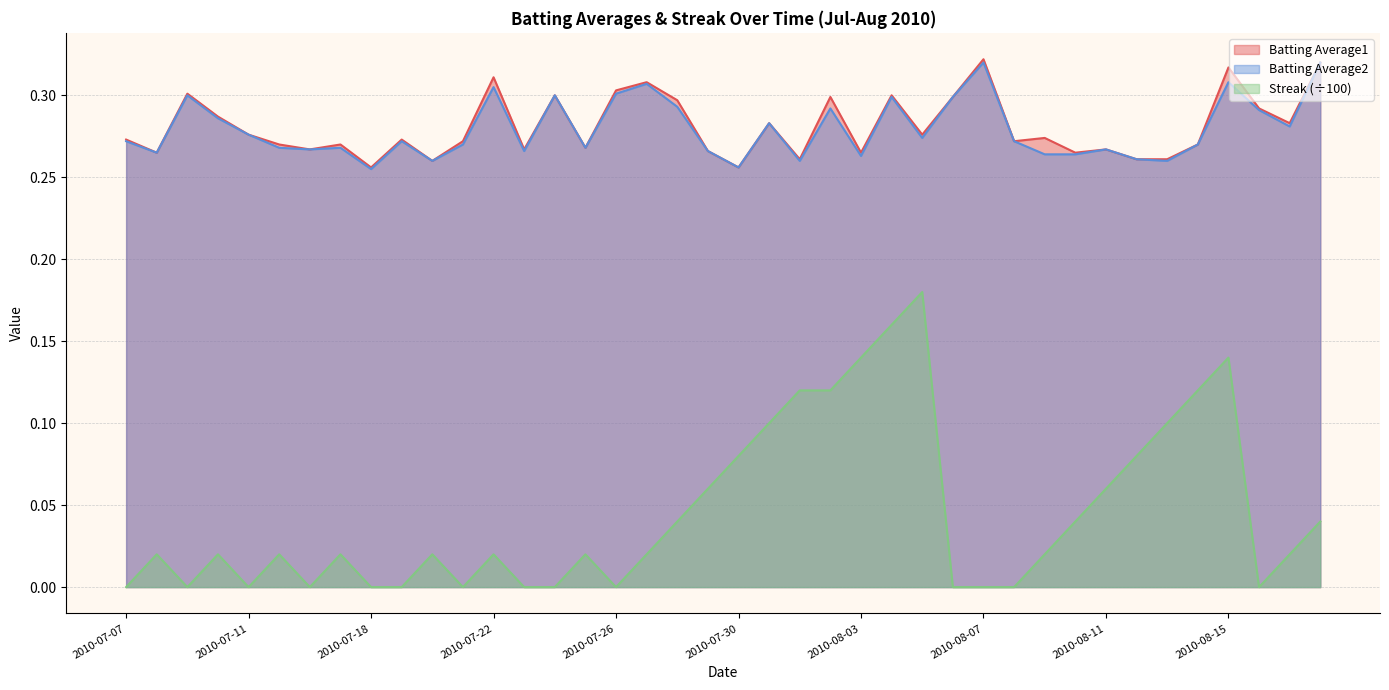

Reading right to left, extract all data points from this chart.

Batting Average1: 2010-08-18=0.3	2010-08-17=0.3	2010-08-16=0.3	2010-08-15=0.3	2010-08-14=0.3	2010-08-13=0.3	2010-08-12=0.3	2010-08-11=0.3	2010-08-10=0.3	2010-08-09=0.3	2010-08-08=0.3	2010-08-07=0.3	2010-08-06=0.3	2010-08-05=0.3	2010-08-04=0.3	2010-08-03=0.3	2010-08-02=0.3	2010-08-01=0.3	2010-07-31=0.3	2010-07-30=0.3	2010-07-29=0.3	2010-07-28=0.3	2010-07-27=0.3	2010-07-26=0.3	2010-07-25=0.3	2010-07-24=0.3	2010-07-23=0.3	2010-07-22=0.3	2010-07-21=0.3	2010-07-20=0.3	2010-07-19=0.3	2010-07-18=0.3	2010-07-17=0.3	2010-07-16=0.3	2010-07-15=0.3	2010-07-11=0.3	2010-07-10=0.3	2010-07-09=0.3	2010-07-08=0.3	2010-07-07=0.3
Batting Average2: 2010-08-18=0.3	2010-08-17=0.3	2010-08-16=0.3	2010-08-15=0.3	2010-08-14=0.3	2010-08-13=0.3	2010-08-12=0.3	2010-08-11=0.3	2010-08-10=0.3	2010-08-09=0.3	2010-08-08=0.3	2010-08-07=0.3	2010-08-06=0.3	2010-08-05=0.3	2010-08-04=0.3	2010-08-03=0.3	2010-08-02=0.3	2010-08-01=0.3	2010-07-31=0.3	2010-07-30=0.3	2010-07-29=0.3	2010-07-28=0.3	2010-07-27=0.3	2010-07-26=0.3	2010-07-25=0.3	2010-07-24=0.3	2010-07-23=0.3	2010-07-22=0.3	2010-07-21=0.3	2010-07-20=0.3	2010-07-19=0.3	2010-07-18=0.3	2010-07-17=0.3	2010-07-16=0.3	2010-07-15=0.3	2010-07-11=0.3	2010-07-10=0.3	2010-07-09=0.3	2010-07-08=0.3	2010-07-07=0.3
Streak: 2010-08-18=0.0	2010-08-17=0.0	2010-08-16=0.0	2010-08-15=0.1	2010-08-14=0.1	2010-08-13=0.1	2010-08-12=0.1	2010-08-11=0.1	2010-08-10=0.0	2010-08-09=0.0	2010-08-08=0.0	2010-08-07=0.0	2010-08-06=0.0	2010-08-05=0.2	2010-08-04=0.2	2010-08-03=0.1	2010-08-02=0.1	2010-08-01=0.1	2010-07-31=0.1	2010-07-30=0.1	2010-07-29=0.1	2010-07-28=0.0	2010-07-27=0.0	2010-07-26=0.0	2010-07-25=0.0	2010-07-24=0.0	2010-07-23=0.0	2010-07-22=0.0	2010-07-21=0.0	2010-07-20=0.0	2010-07-19=0.0	2010-07-18=0.0	2010-07-17=0.0	2010-07-16=0.0	2010-07-15=0.0	2010-07-11=0.0	2010-07-10=0.0	2010-07-09=0.0	2010-07-08=0.0	2010-07-07=0.0